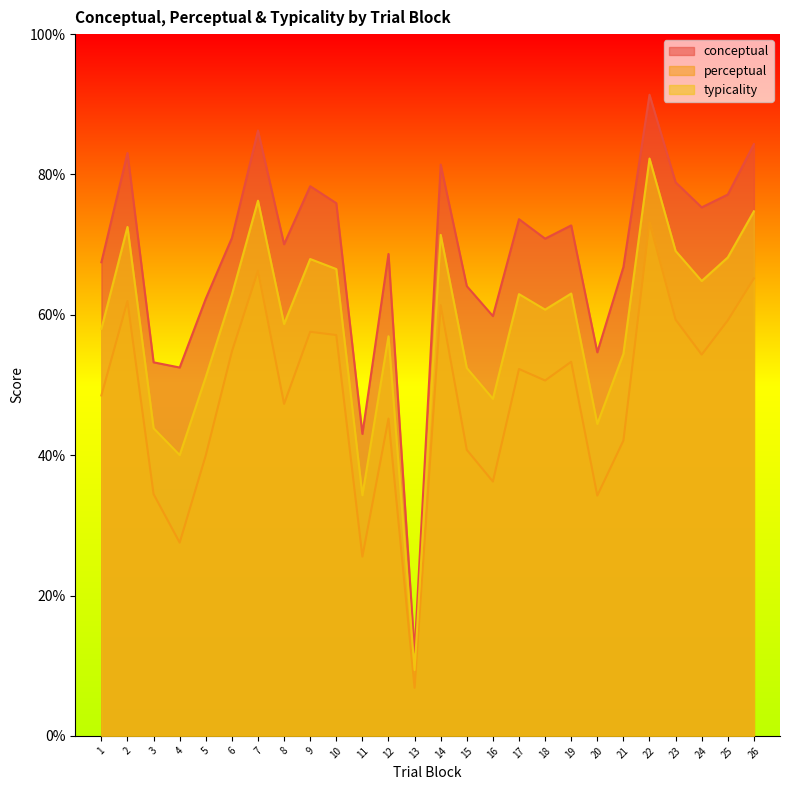

True or false: conceptual and typicality intersect in this chart.

False